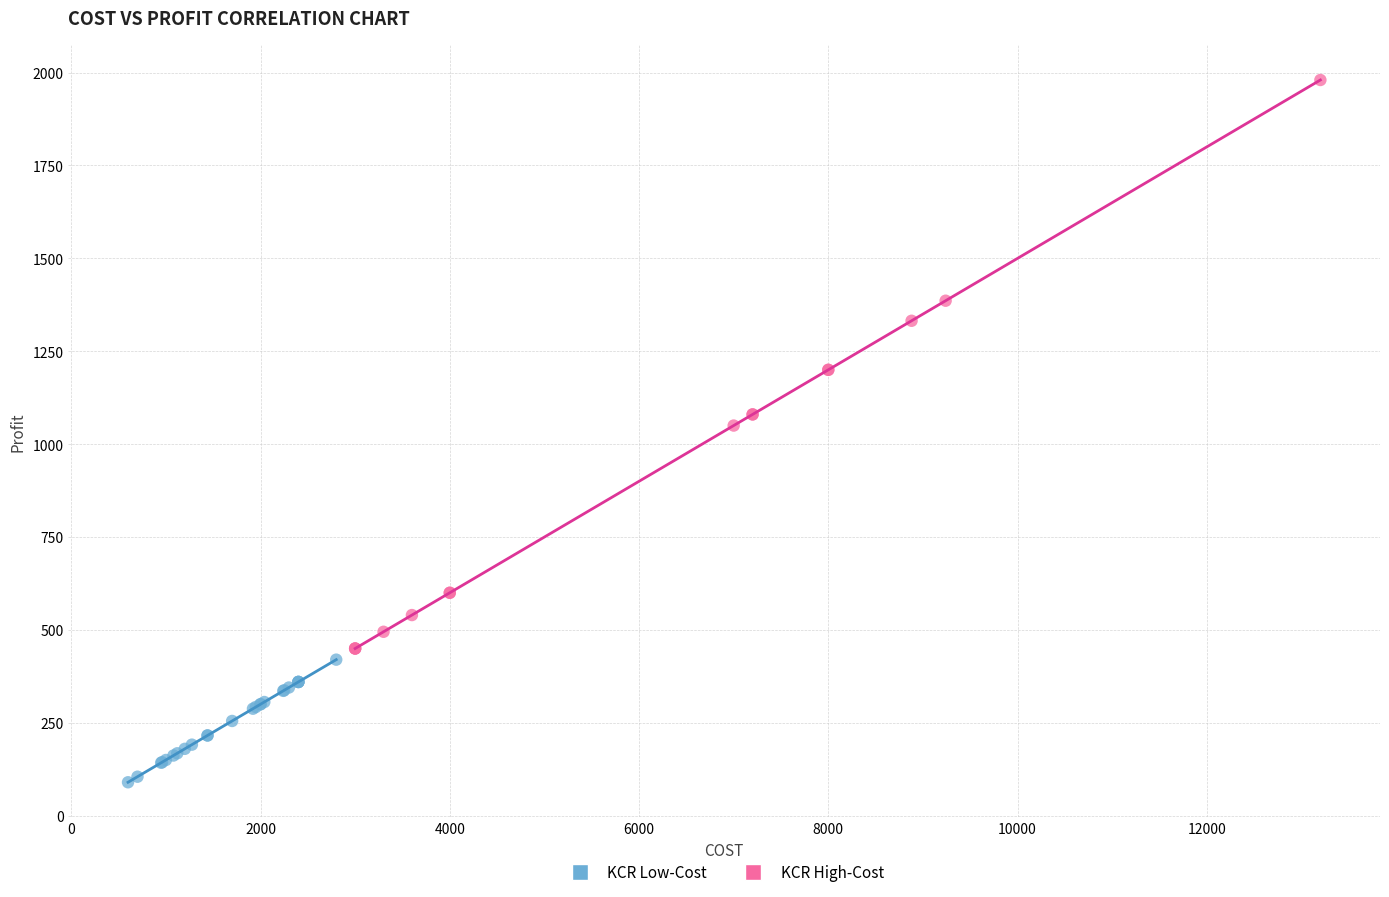

Which series contains the lowest Y value?

KCR Low-Cost